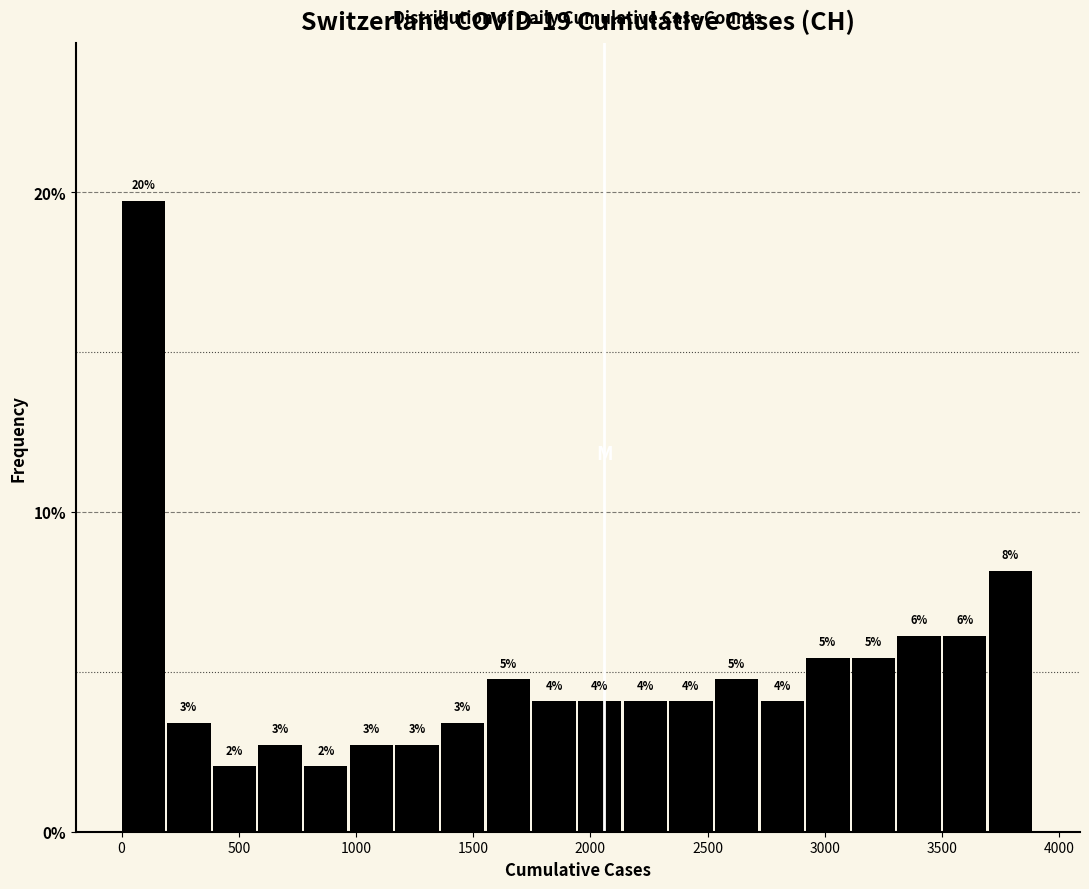

Around what value on the x-axis is the tallest bar? Give the approximate position of its centre, as read against the axis.

100